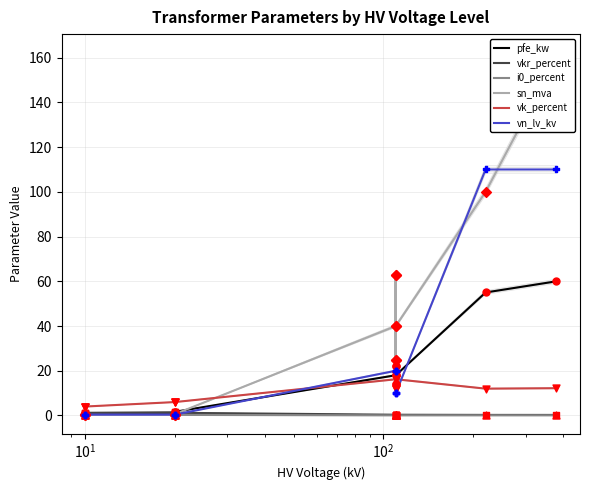

Which series contains the lowest Y value?

i0_percent